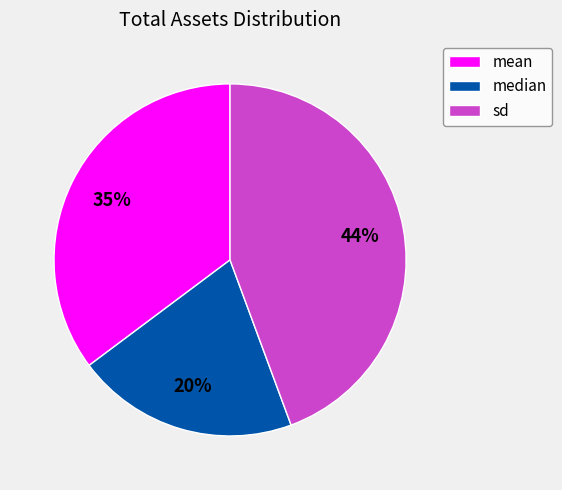

Is it true that mean is 35% of the pie?

True